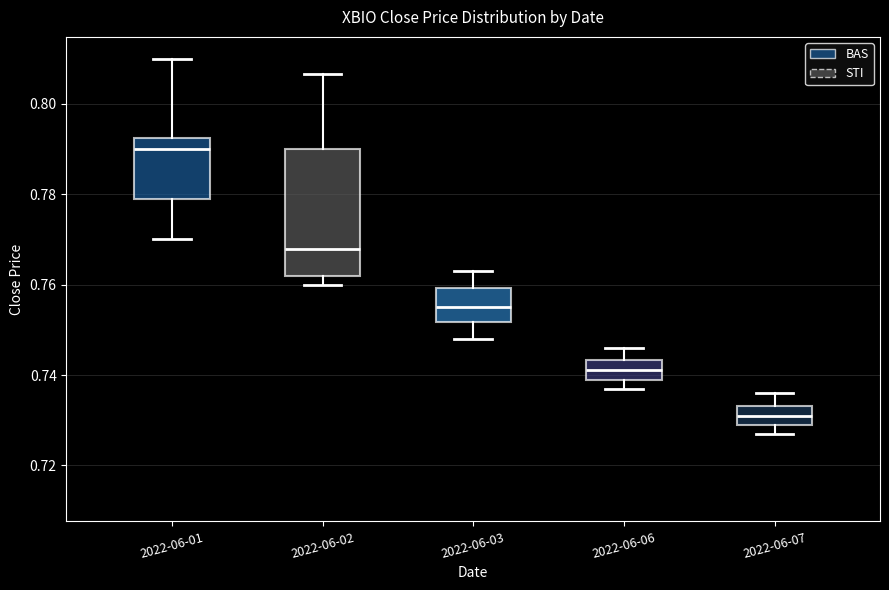

Comparing the boxes themselves (not the whiskers), which one is the tallest?

2022-06-02